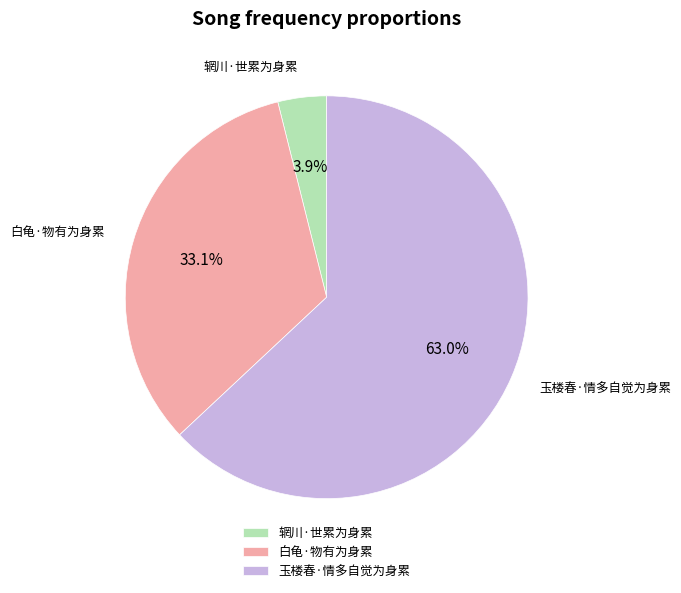

Which category has the smallest portion of the pie?

辋川·世累为身累